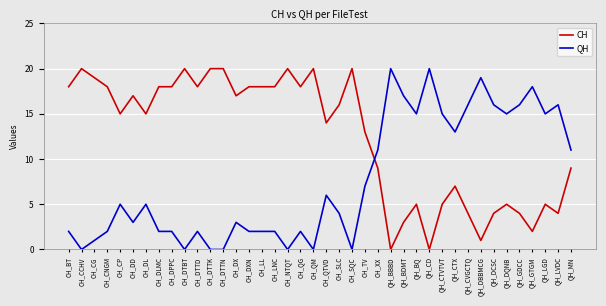

What is the total value across all series at CH_LL?

20